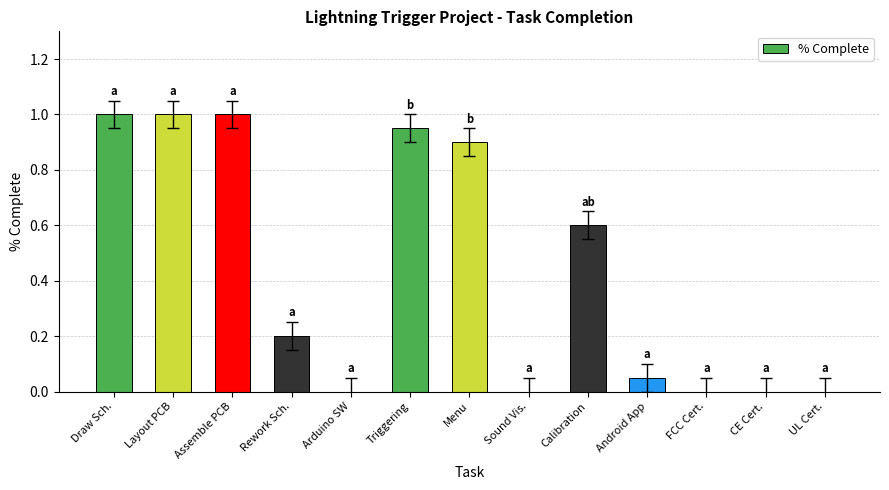

Is it true that the value at Triggering is 0.9?

True